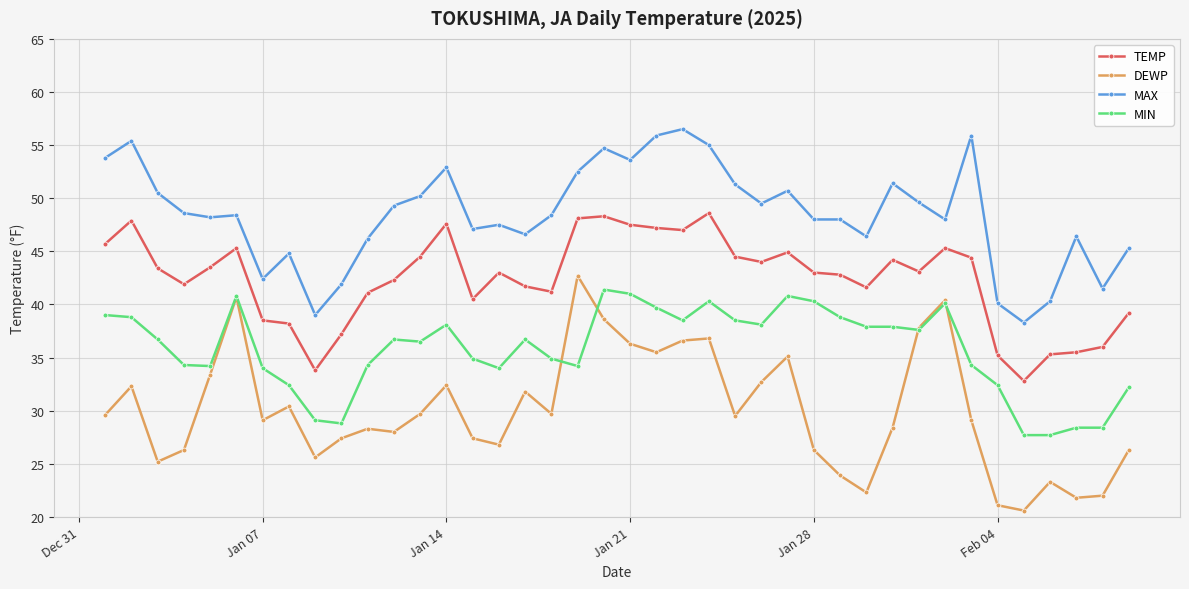

What are all the series names shown in the legend?

TEMP, DEWP, MAX, MIN